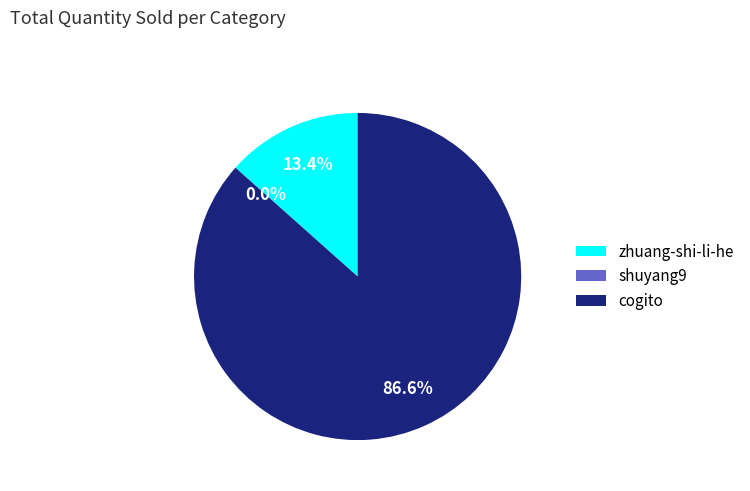

Is it true that cogito is 99% of the pie?

False